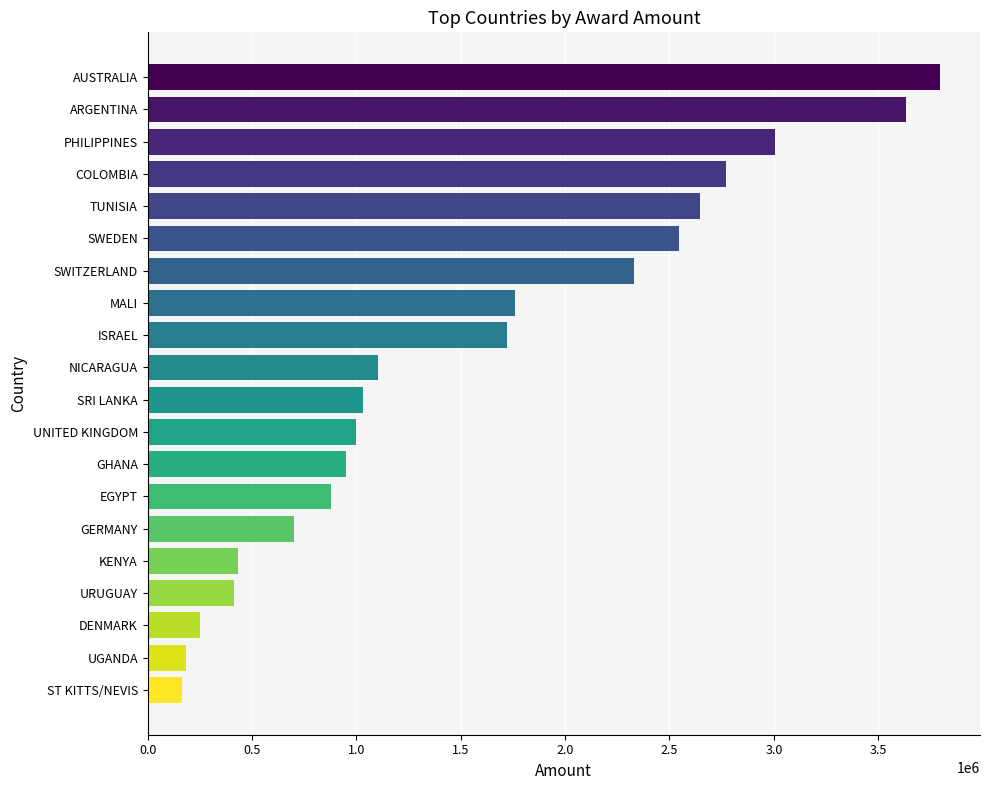

Between PHILIPPINES and GHANA, which is larger?

PHILIPPINES